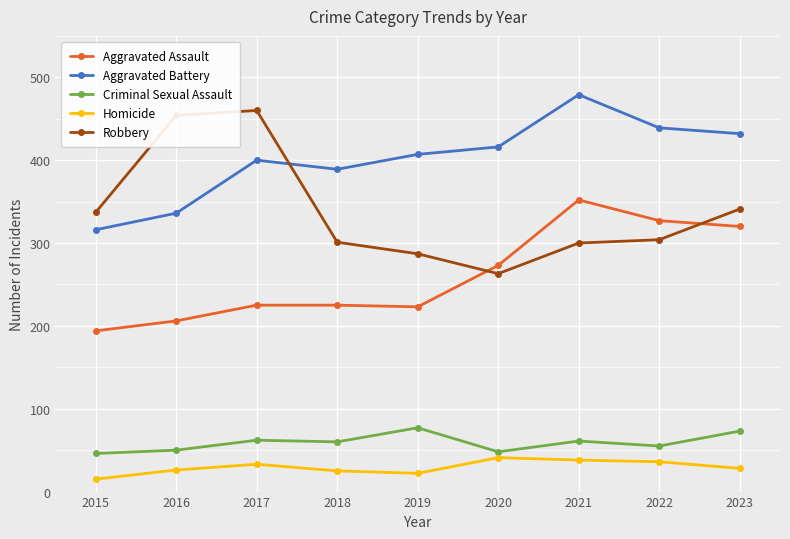

Does the chart have visible grid lines?

Yes